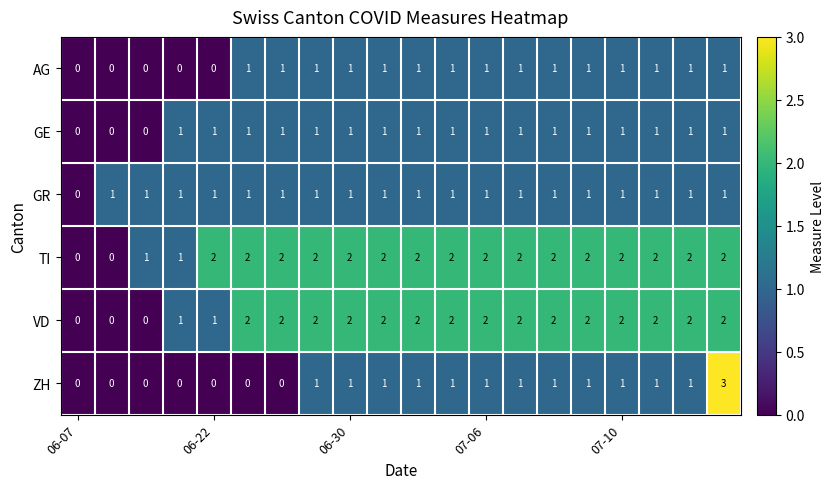

Which series has the largest total across all categories?

TI